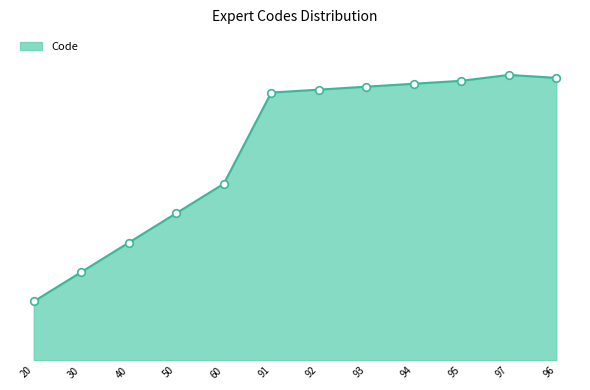

What is the change in value from 40 to 95?

+55